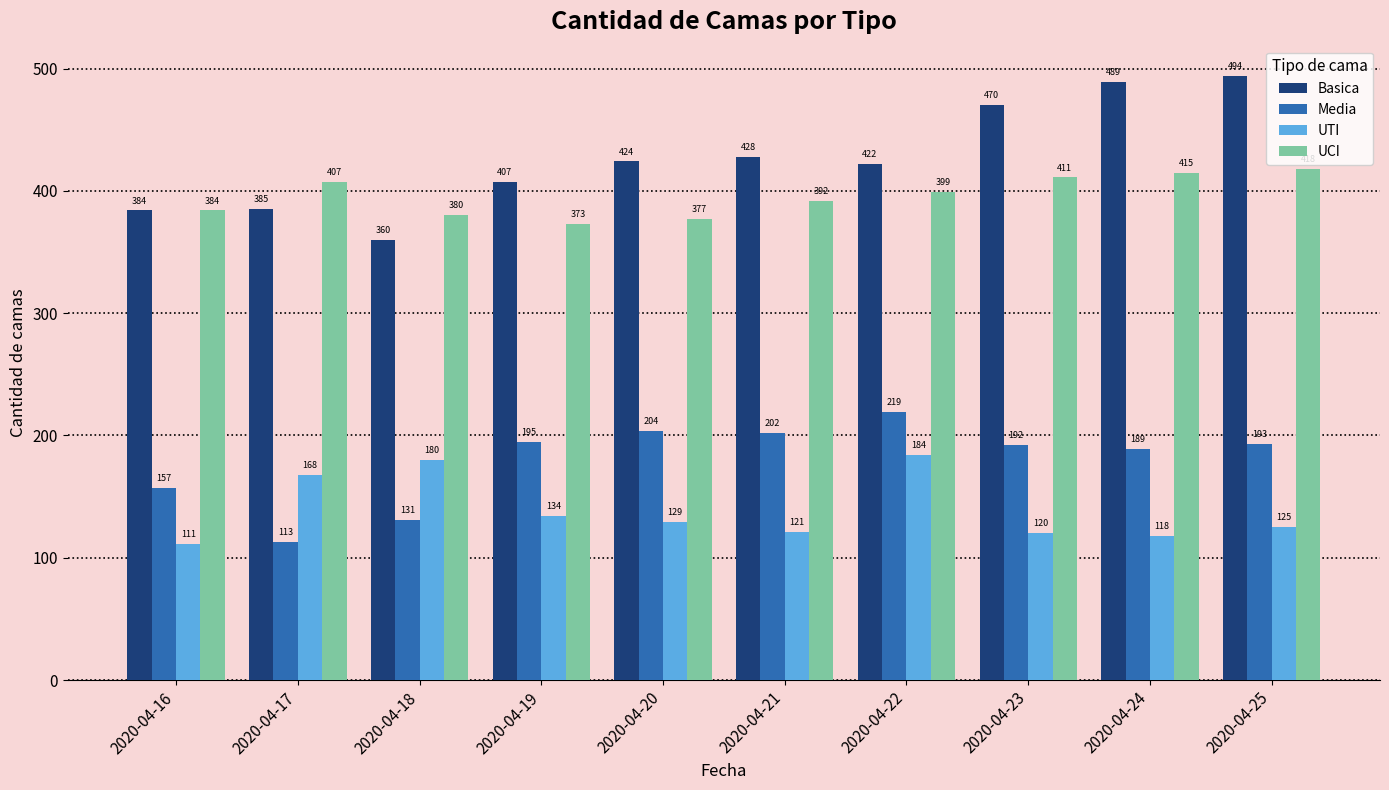

List the labels in order of Media value, largest first.

2020-04-22, 2020-04-20, 2020-04-21, 2020-04-19, 2020-04-25, 2020-04-23, 2020-04-24, 2020-04-16, 2020-04-18, 2020-04-17